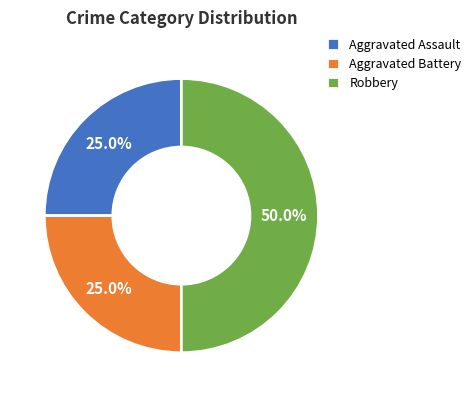

Approximately how many times larger is the value at Robbery compared to Aggravated Battery?

2.0